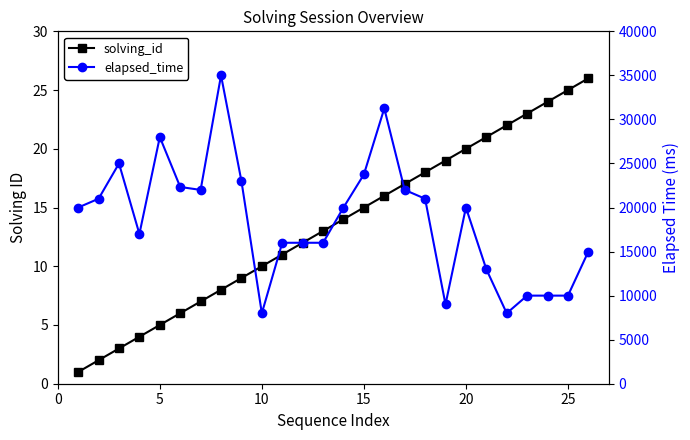

How many data points in elapsed_time are above 20000?

11